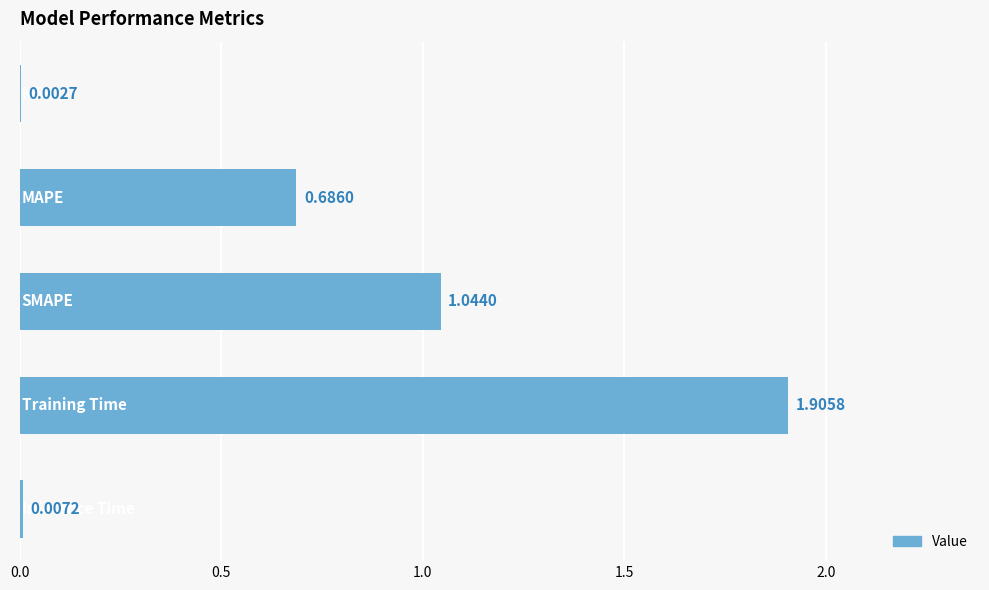

Are the bars horizontal?

Yes